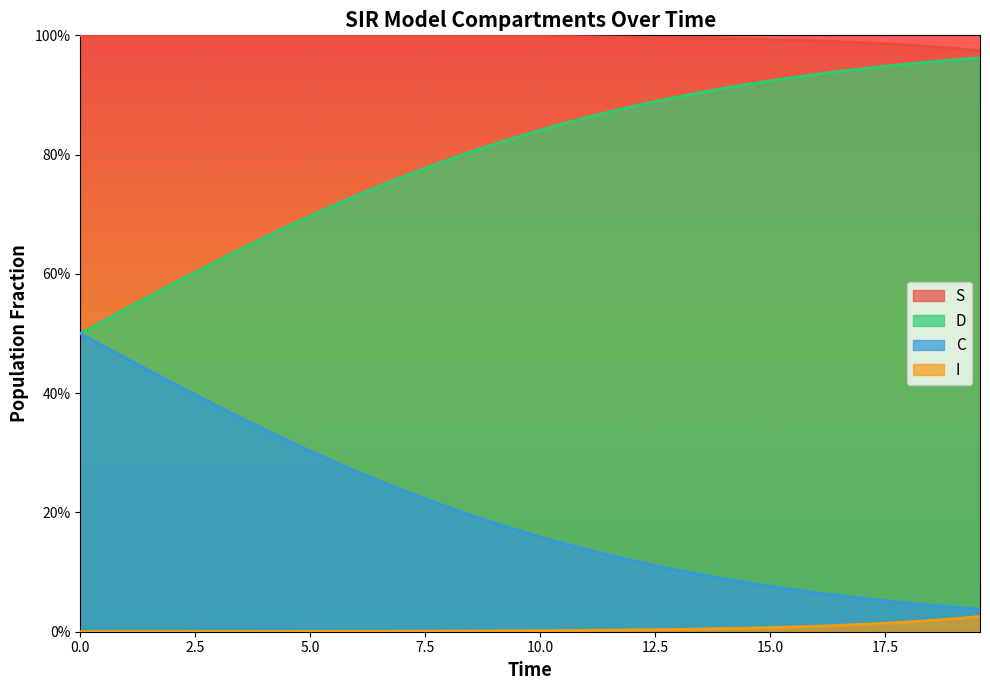

Is the value of S at 11 greater than the value of I at 10?

Yes